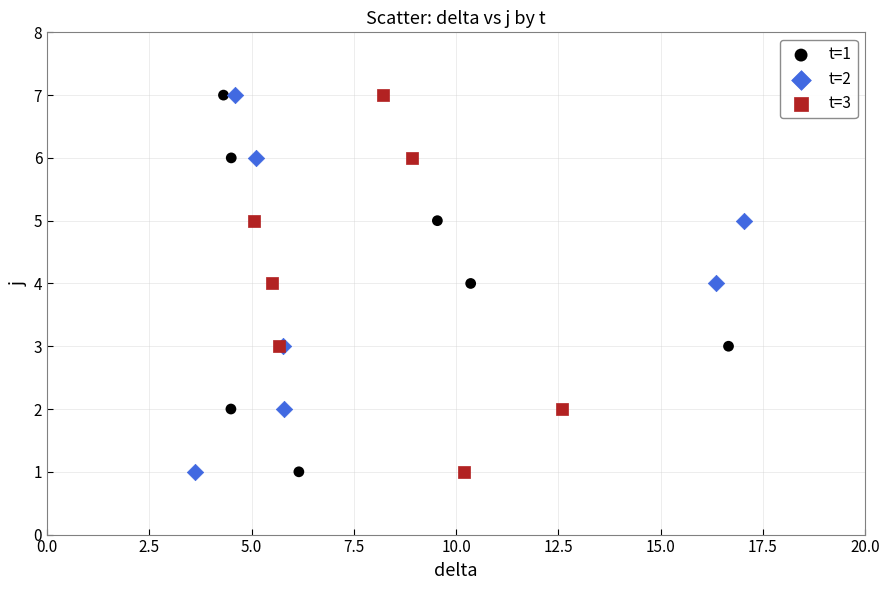

What are all the series names shown in the legend?

t=1, t=2, t=3